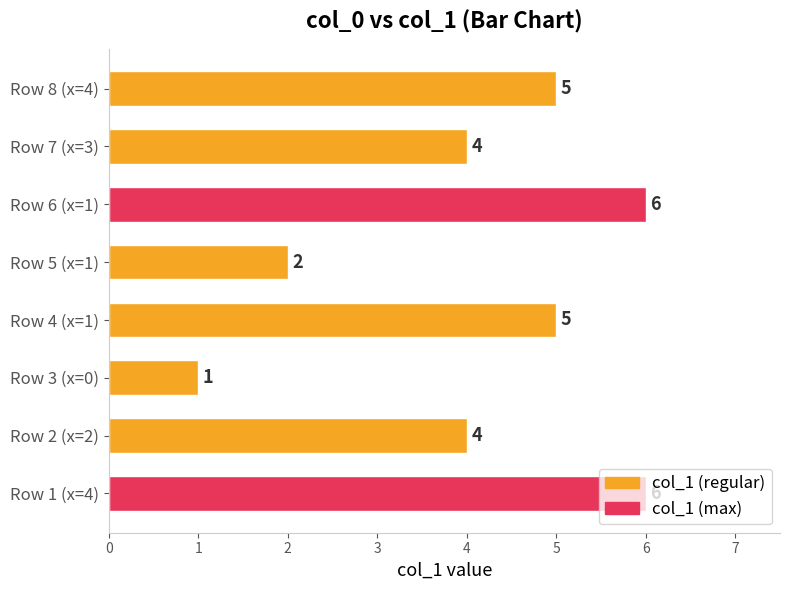

True or false: the data shows 1 at Row 3 (x=0).

True